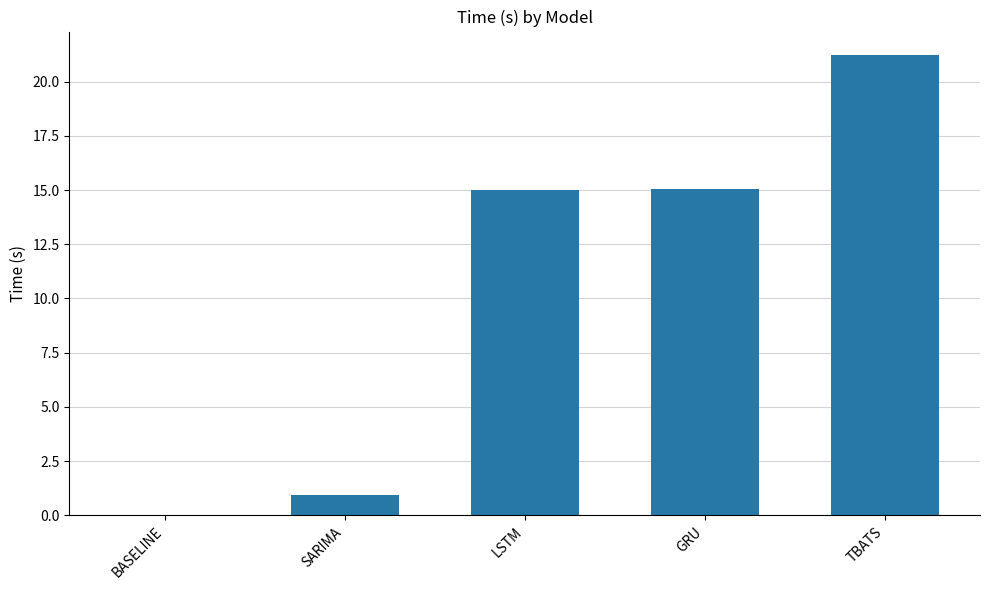

The value at TBATS is 4.8. True or false?

False